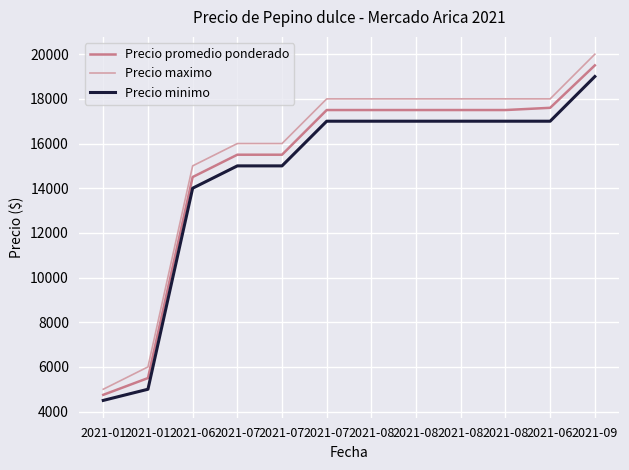

At which label is Precio minimo closest to 11750?

2021-06